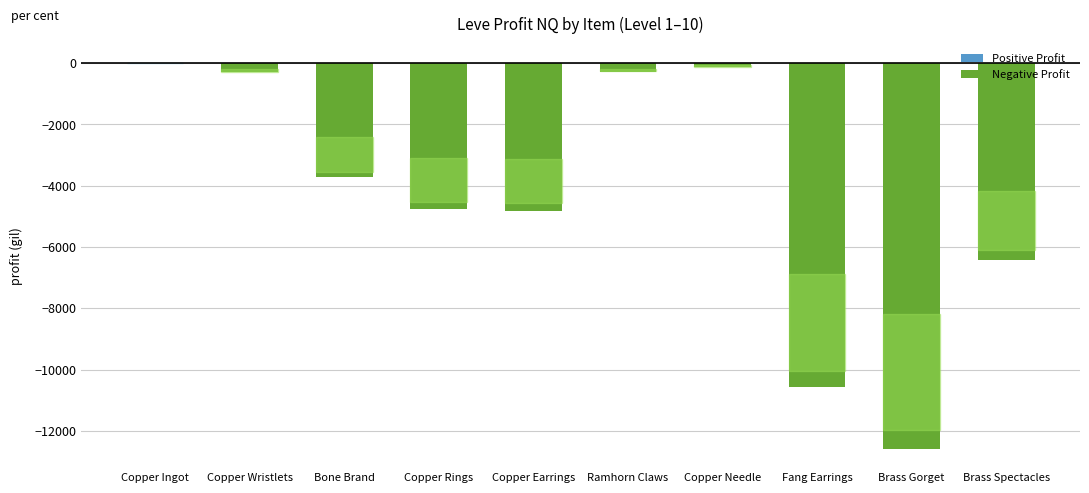

Between Brass Spectacles and Brass Gorget, which is larger?

Brass Spectacles